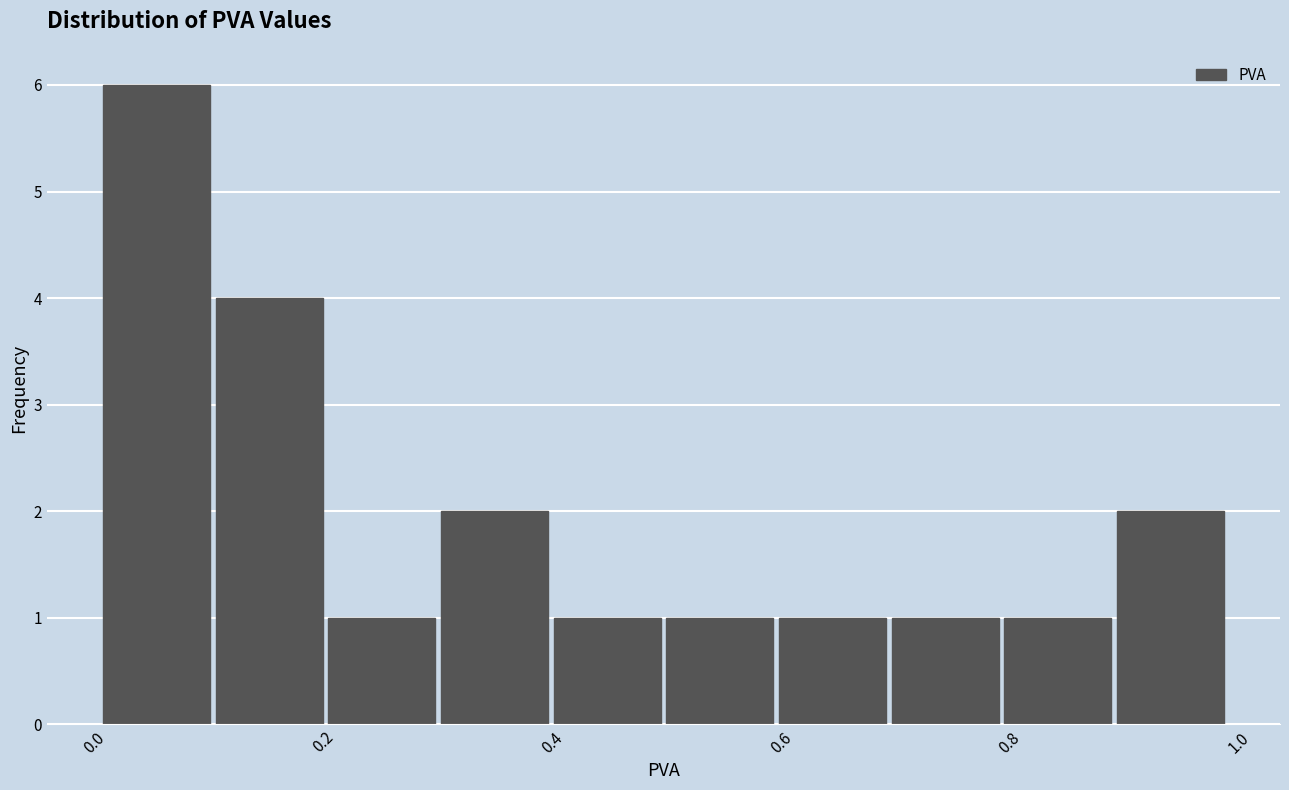

Which range on the x-axis has the tallest bar?

0.00 to 0.10